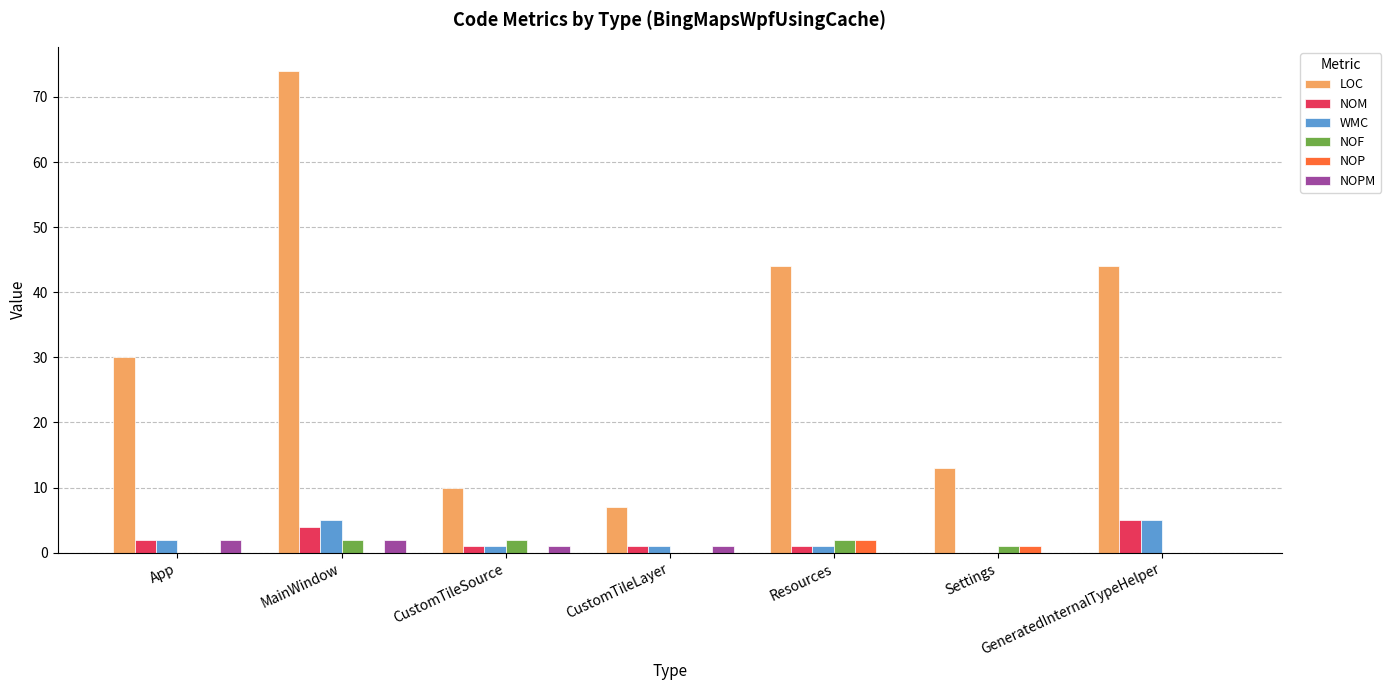

How many positive values does the NOM series have?

6